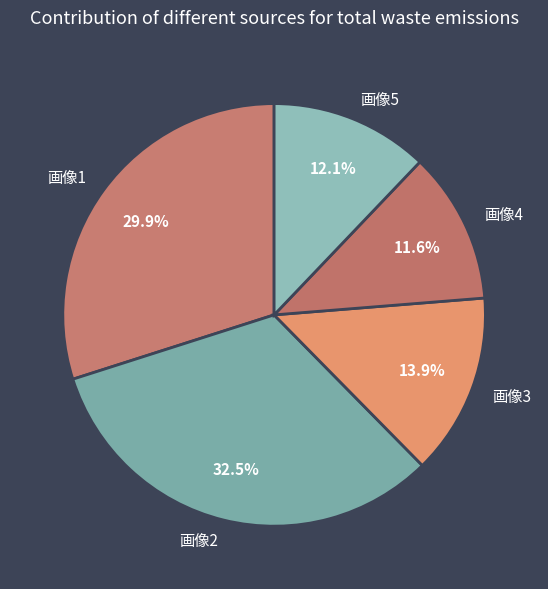

Approximately how many times larger is the value at 画像3 compared to 画像2?

0.4